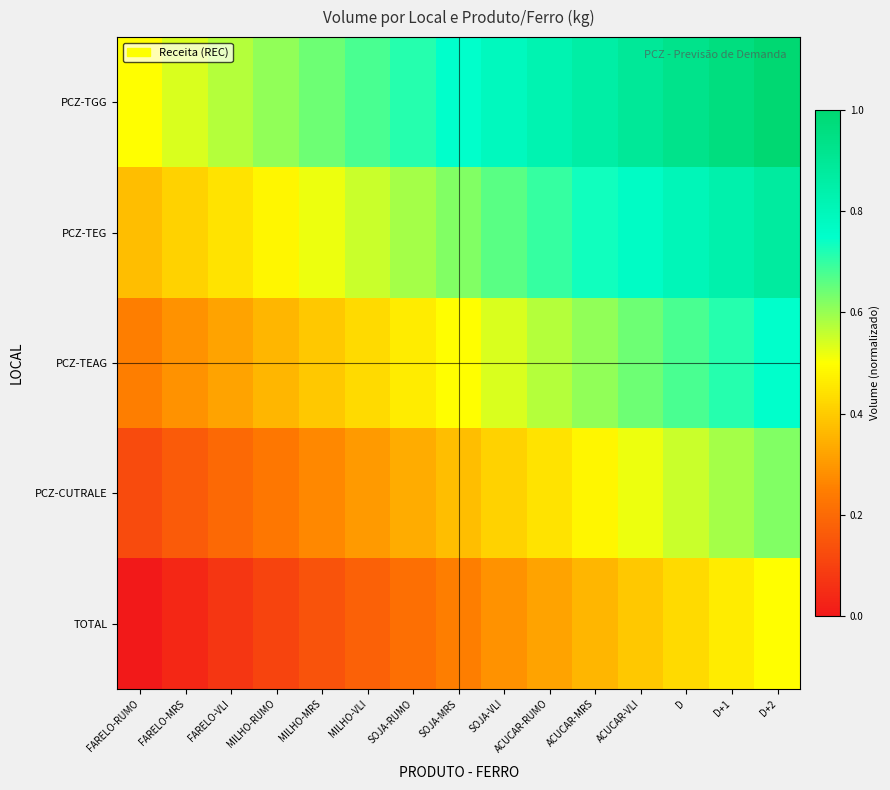

Reading left to right, extract all data points from this chart.

PCZ-TGG: FARELO-RUMO=0.5	FARELO-MRS=0.5	FARELO-VLI=0.6	MILHO-RUMO=0.6	MILHO-MRS=0.6	MILHO-VLI=0.7	SOJA-RUMO=0.7	SOJA-MRS=0.7	SOJA-VLI=0.8	ACUCAR-RUMO=0.8	ACUCAR-MRS=0.9	ACUCAR-VLI=0.9	D=0.9	D+1=1.0	D+2=1.0
PCZ-TEG: FARELO-RUMO=0.4	FARELO-MRS=0.4	FARELO-VLI=0.4	MILHO-RUMO=0.5	MILHO-MRS=0.5	MILHO-VLI=0.6	SOJA-RUMO=0.6	SOJA-MRS=0.6	SOJA-VLI=0.7	ACUCAR-RUMO=0.7	ACUCAR-MRS=0.7	ACUCAR-VLI=0.8	D=0.8	D+1=0.8	D+2=0.9
PCZ-TEAG: FARELO-RUMO=0.2	FARELO-MRS=0.3	FARELO-VLI=0.3	MILHO-RUMO=0.4	MILHO-MRS=0.4	MILHO-VLI=0.4	SOJA-RUMO=0.5	SOJA-MRS=0.5	SOJA-VLI=0.5	ACUCAR-RUMO=0.6	ACUCAR-MRS=0.6	ACUCAR-VLI=0.6	D=0.7	D+1=0.7	D+2=0.7
PCZ-CUTRALE: FARELO-RUMO=0.1	FARELO-MRS=0.2	FARELO-VLI=0.2	MILHO-RUMO=0.2	MILHO-MRS=0.3	MILHO-VLI=0.3	SOJA-RUMO=0.3	SOJA-MRS=0.4	SOJA-VLI=0.4	ACUCAR-RUMO=0.4	ACUCAR-MRS=0.5	ACUCAR-VLI=0.5	D=0.6	D+1=0.6	D+2=0.6
TOTAL: FARELO-RUMO=0.0	FARELO-MRS=0.0	FARELO-VLI=0.1	MILHO-RUMO=0.1	MILHO-MRS=0.1	MILHO-VLI=0.2	SOJA-RUMO=0.2	SOJA-MRS=0.2	SOJA-VLI=0.3	ACUCAR-RUMO=0.3	ACUCAR-MRS=0.4	ACUCAR-VLI=0.4	D=0.4	D+1=0.5	D+2=0.5